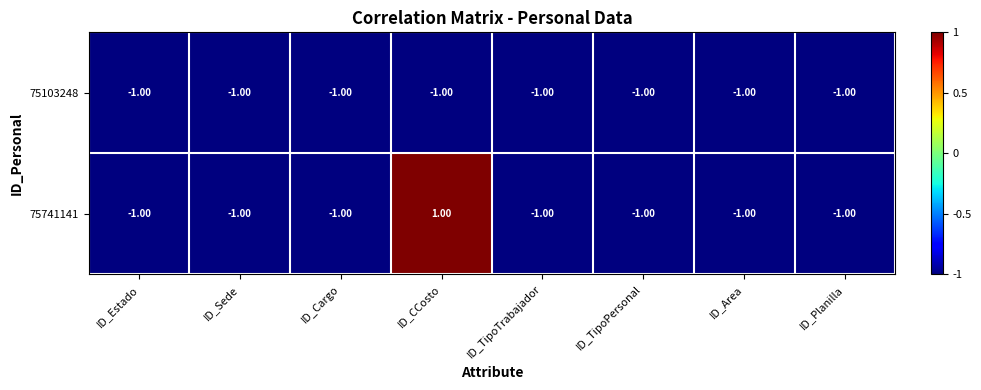

Rank the series by their average value, from highest to lowest.

75741141, 75103248